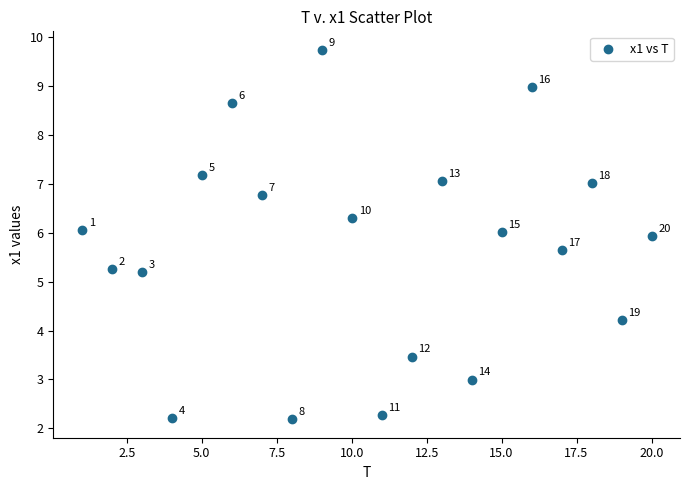

What is the range of X values (max minus min)?

19.0